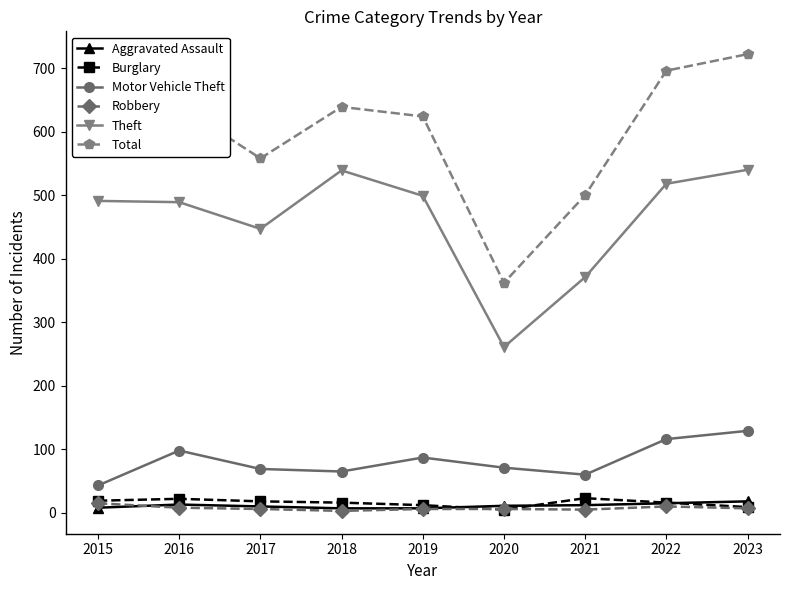

The value of Motor Vehicle Theft at 2021 is 60. True or false?

True